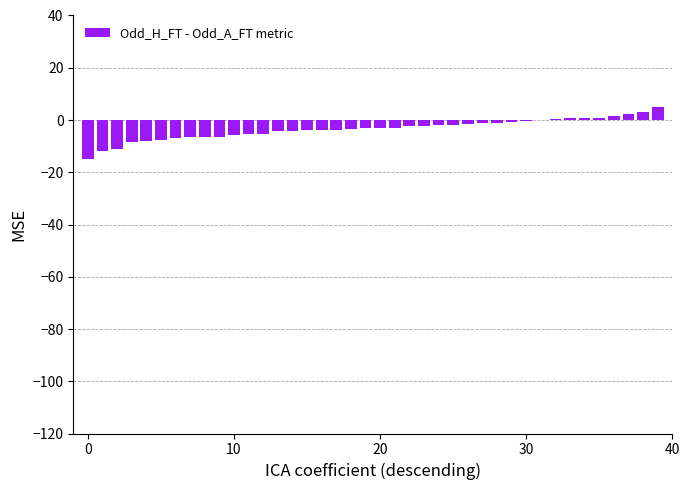

What is the sum of all values?

-136.9